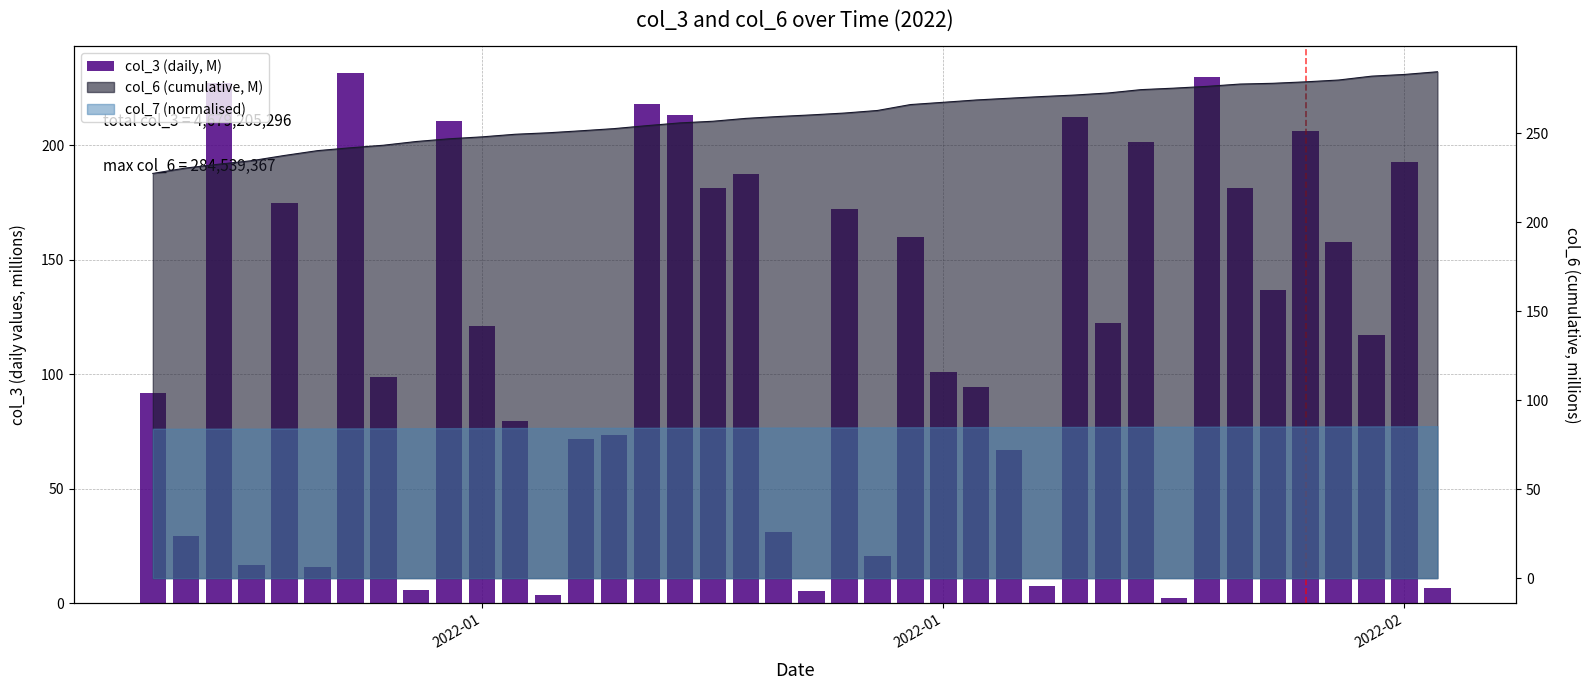

Does the chart contain any negative values?

No